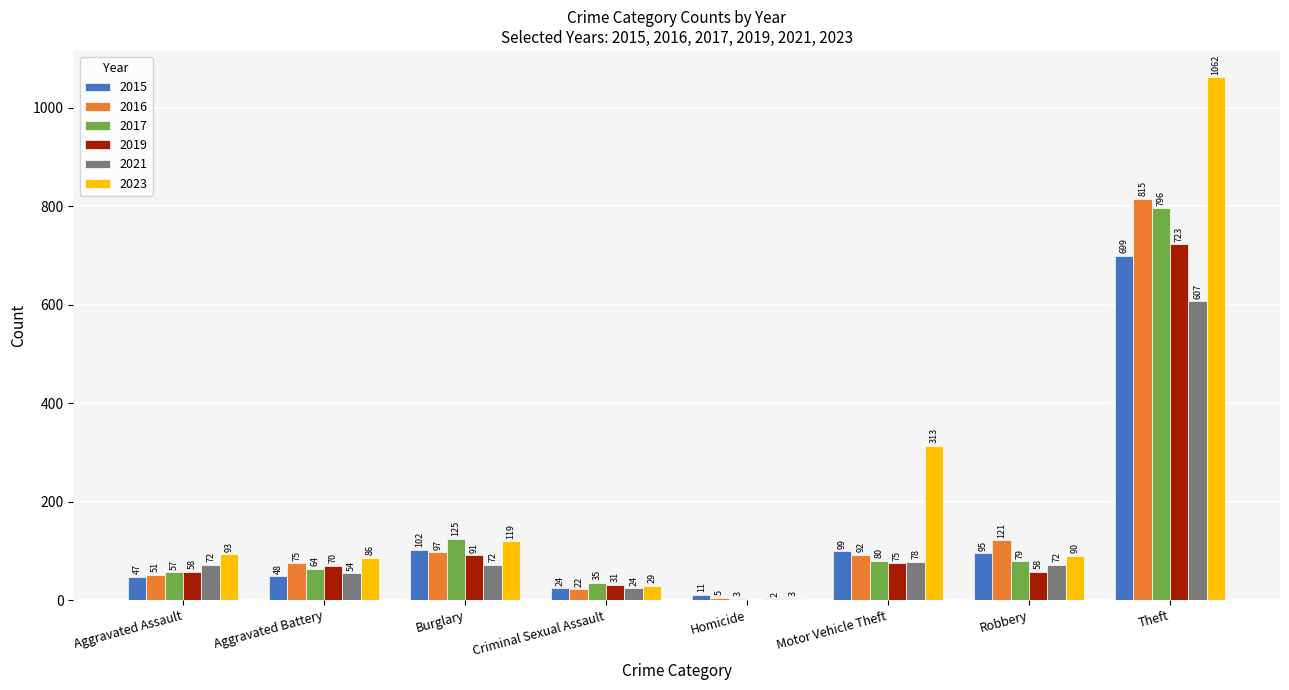

The value of 2016 at Homicide is 5. True or false?

True